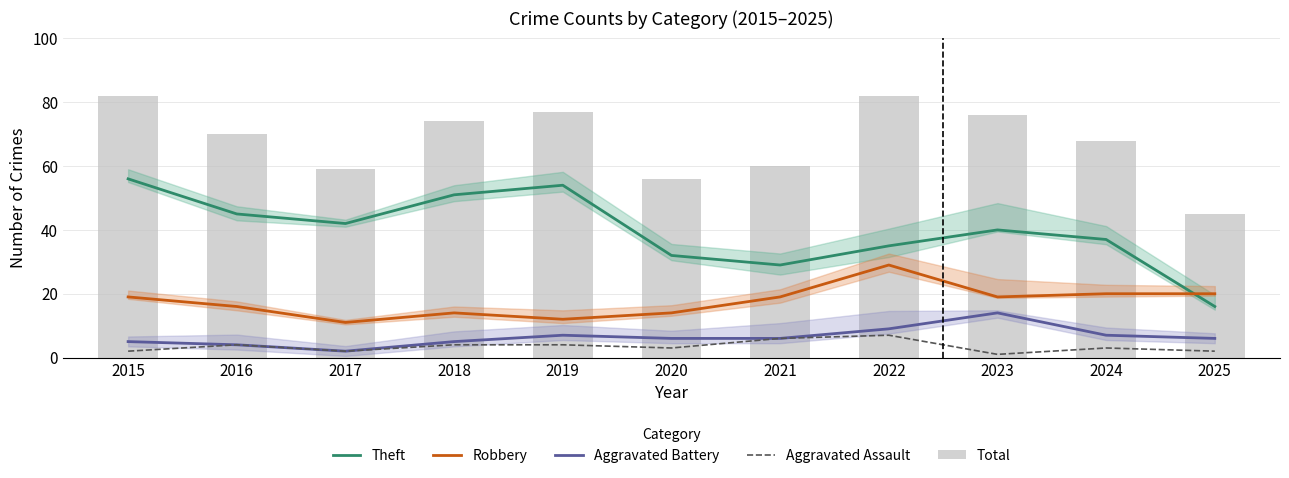

Read the Aggravated Assault value at 2018.

4